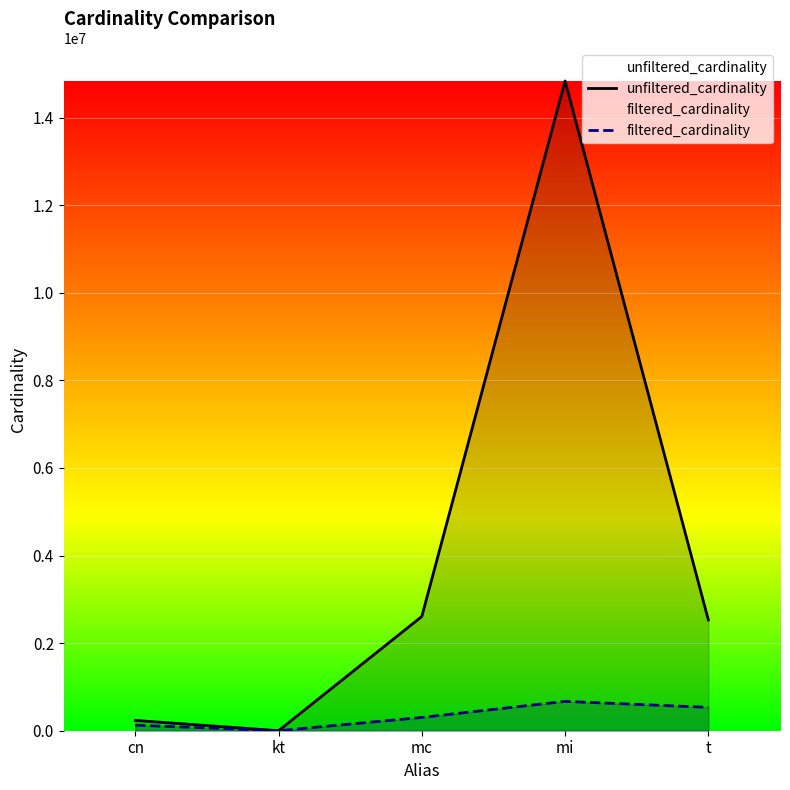

How many filtered_cardinality values are between 126230 and 533369?

3